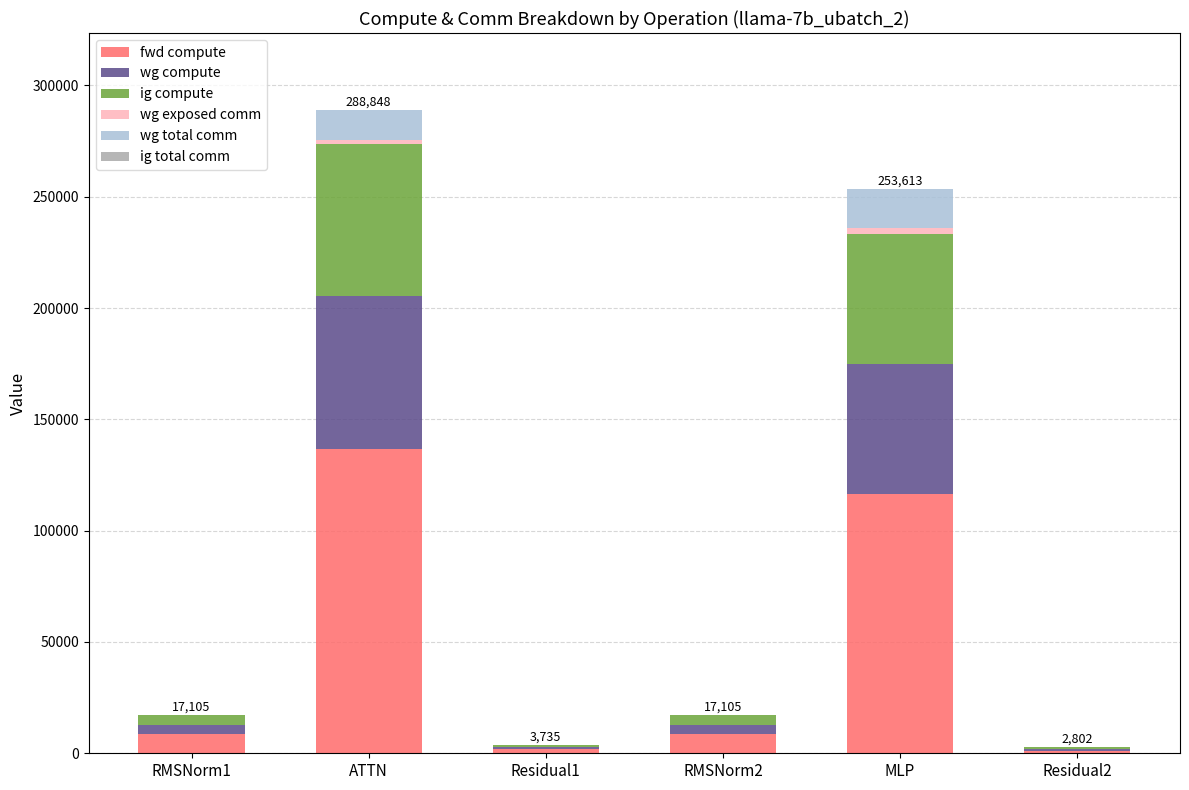

At which category is the sum across all series the highest?

ATTN